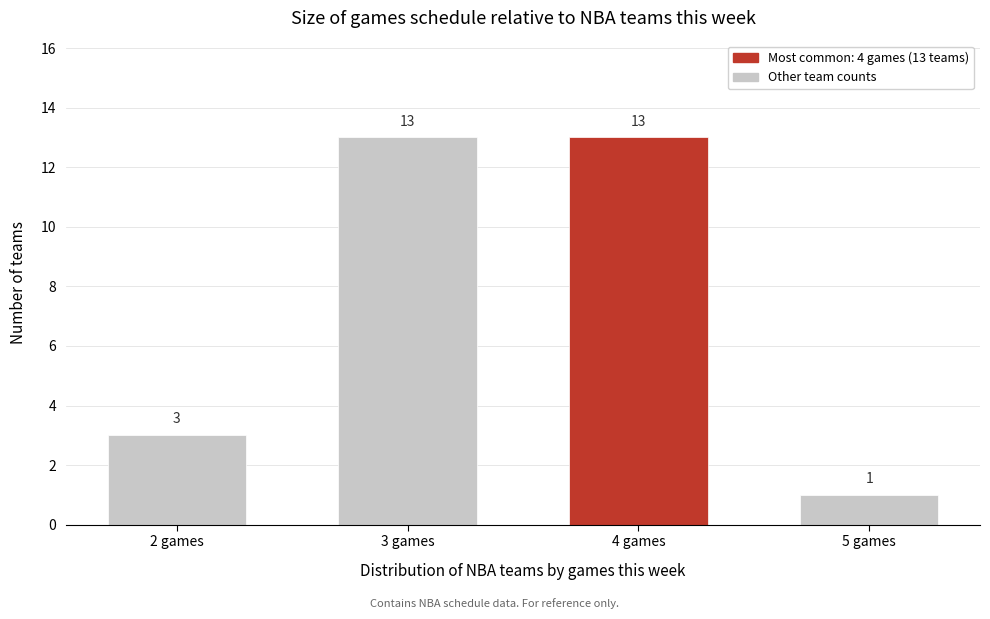

Reading right to left, what are all the values shown in this chart?

1	13	13	3